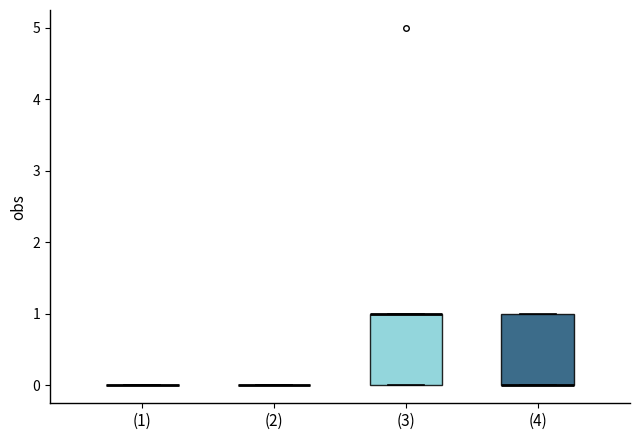

Reading left to right, transcribe this box plot: for each box, give where its median line is, the range the box spans, and where its two whiskers end, as read against the y-axis. The values are not printed on the chart, so give them approximately, as read against the axis.

(1): box collapsed to a line at 0, whiskers 0 to 0
(2): box collapsed to a line at 0, whiskers 0 to 0
(3): median 1 (drawn on the box's upper edge), box 0 to 1, whiskers 0 to 1
(4): median 0 (drawn on the box's lower edge), box 0 to 1, whiskers 0 to 1